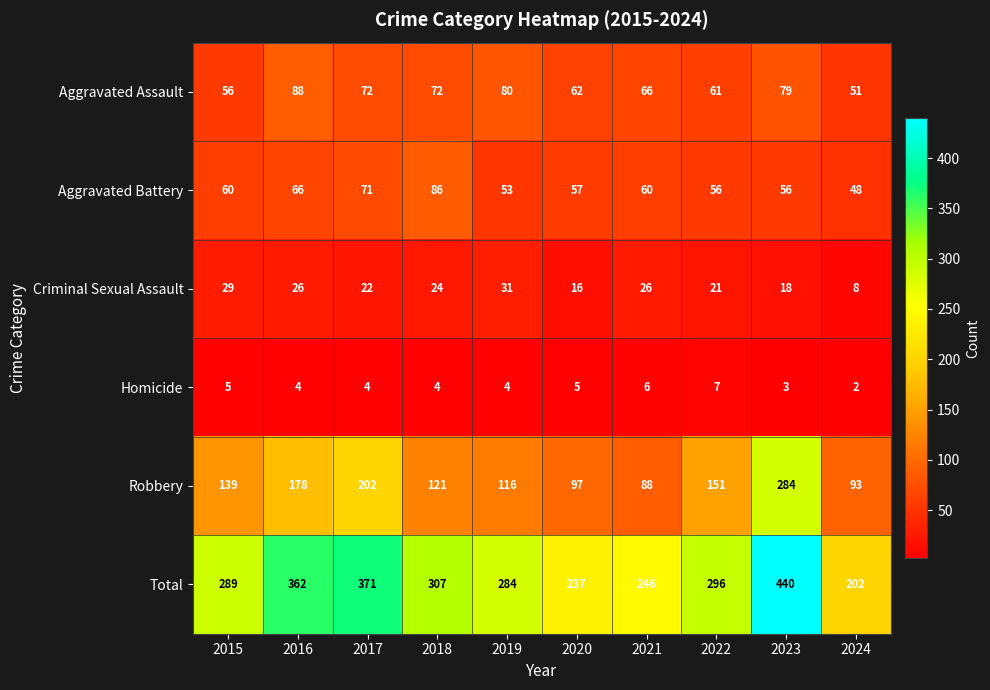

How many categories are shown in the chart?

10